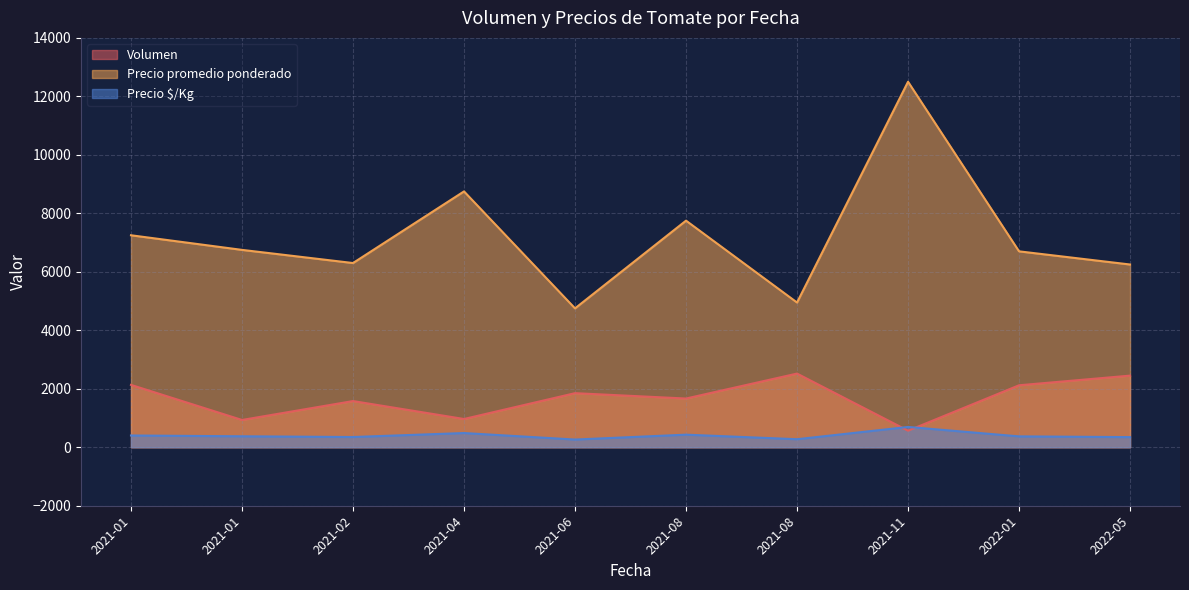

The Precio promedio ponderado series shows 4237 at 2021-08-27. True or false?

False